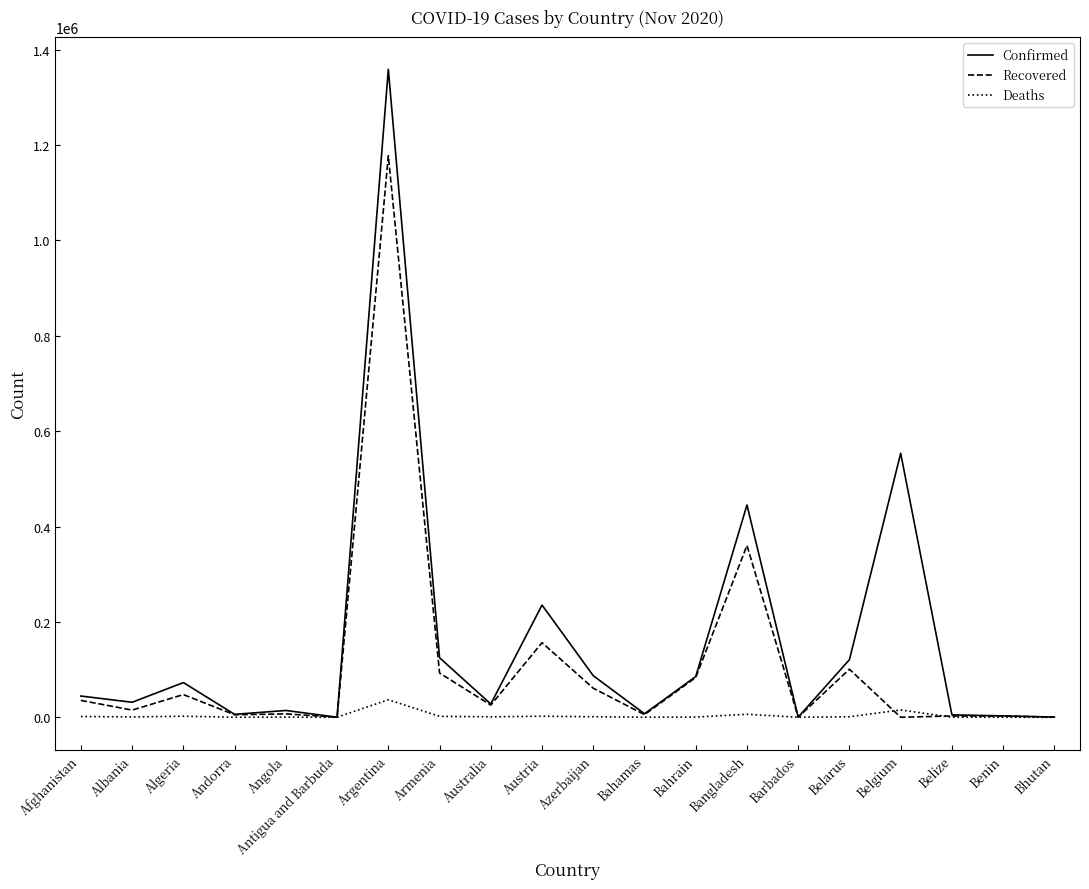

Is this an area chart (filled region under the line)?

No